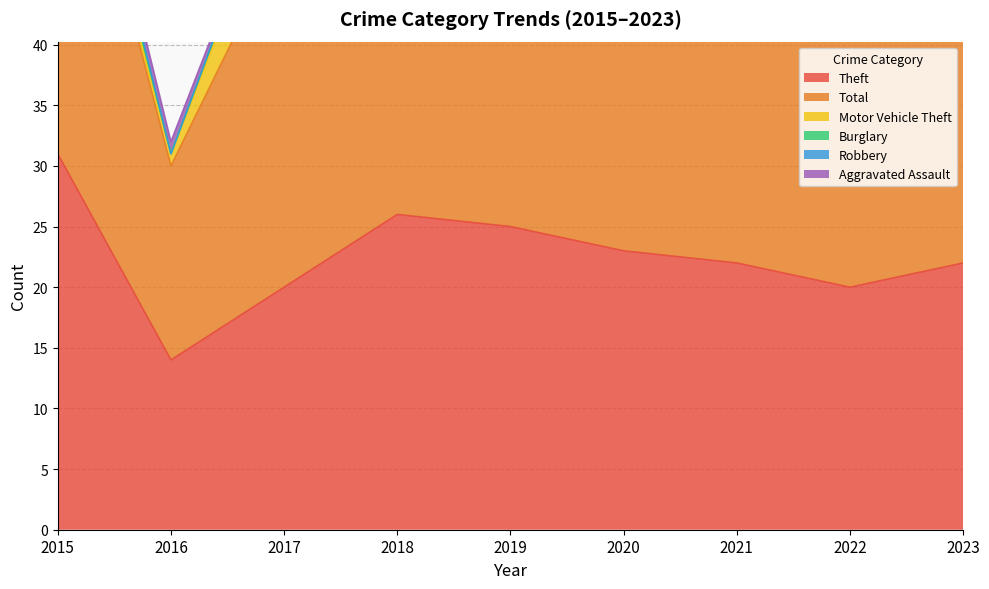

Where is Theft nearest to the value 22?

2021